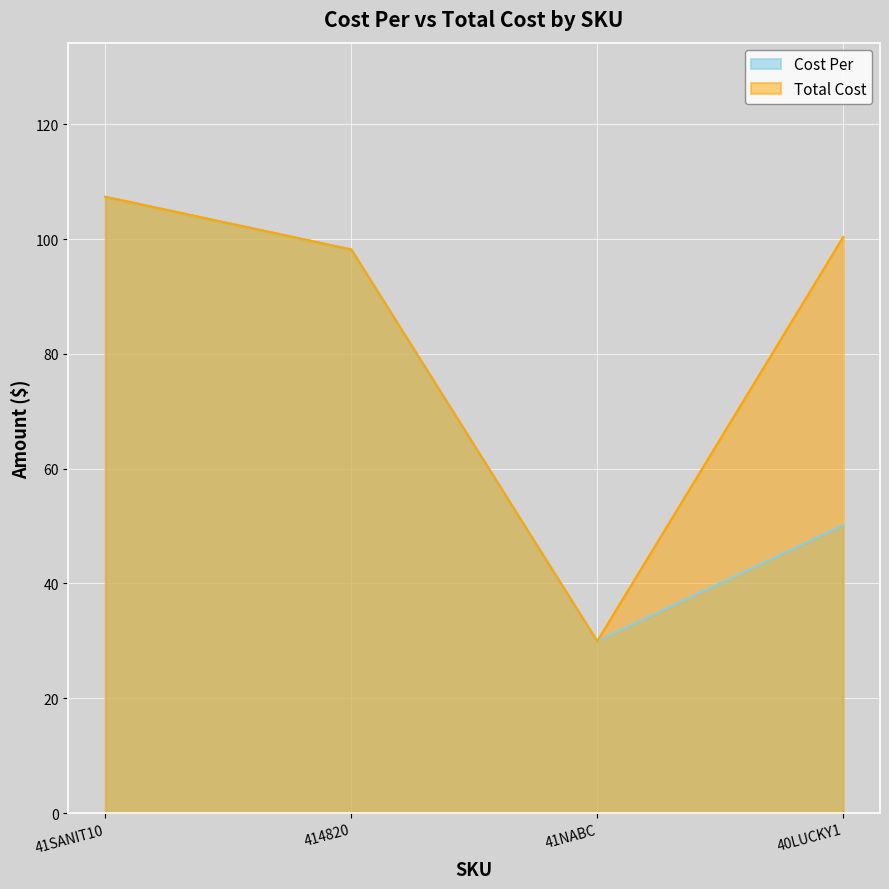

True or false: Cost Per has more than 0 interior local peaks.

False